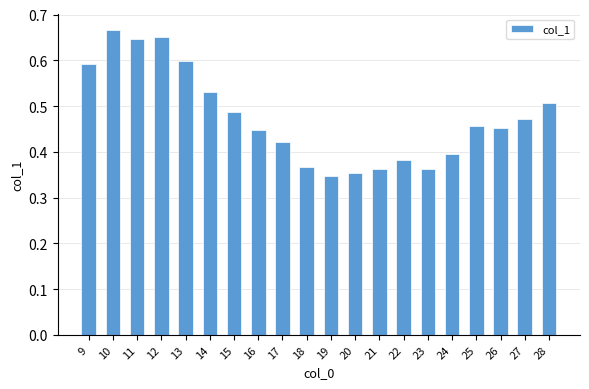

Which has a higher value, 20 or 25?

25